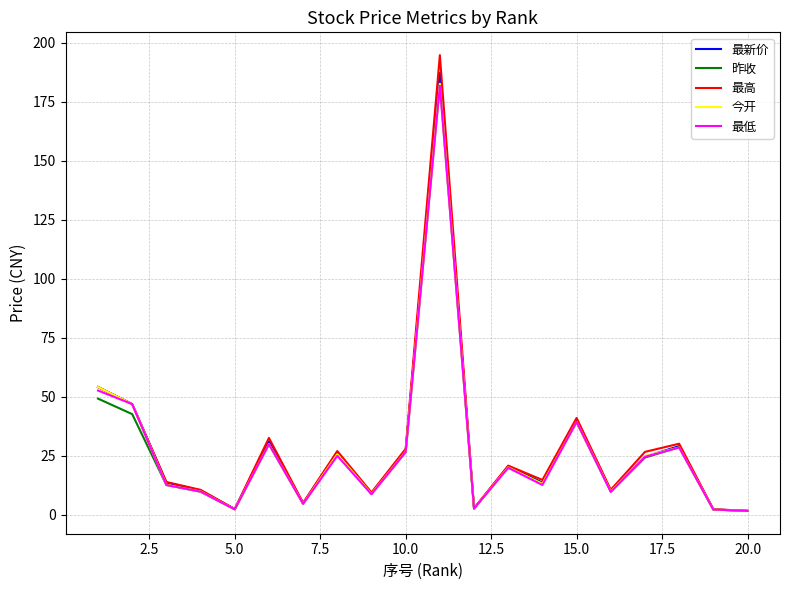

What is the maximum value for 今开?

182.7